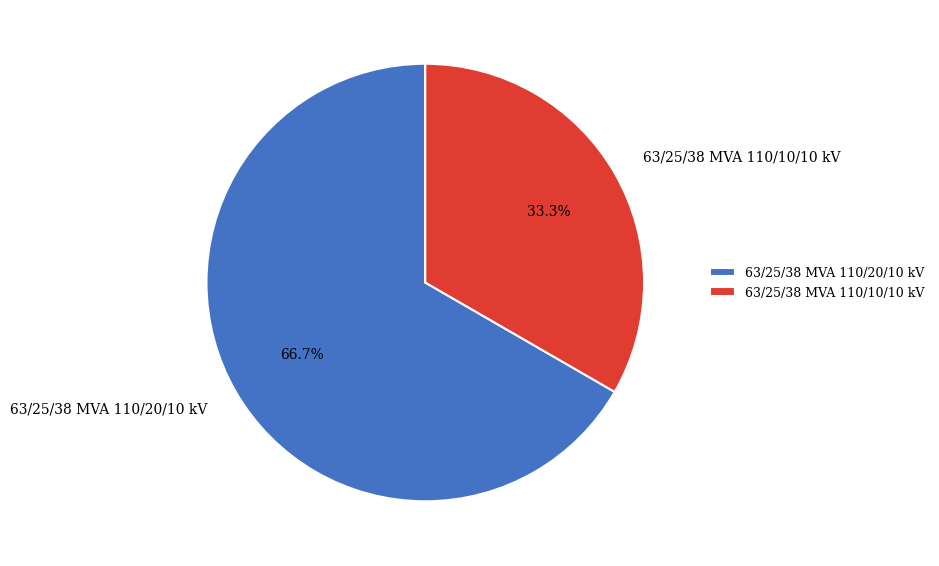

How many segments does this pie chart have?

2